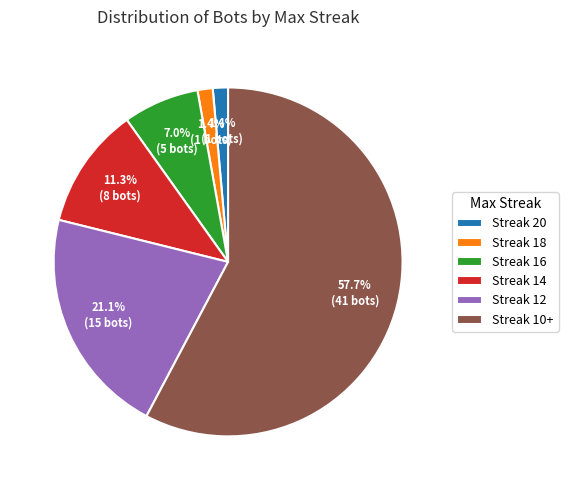

Which slice is the largest?

Streak 10+